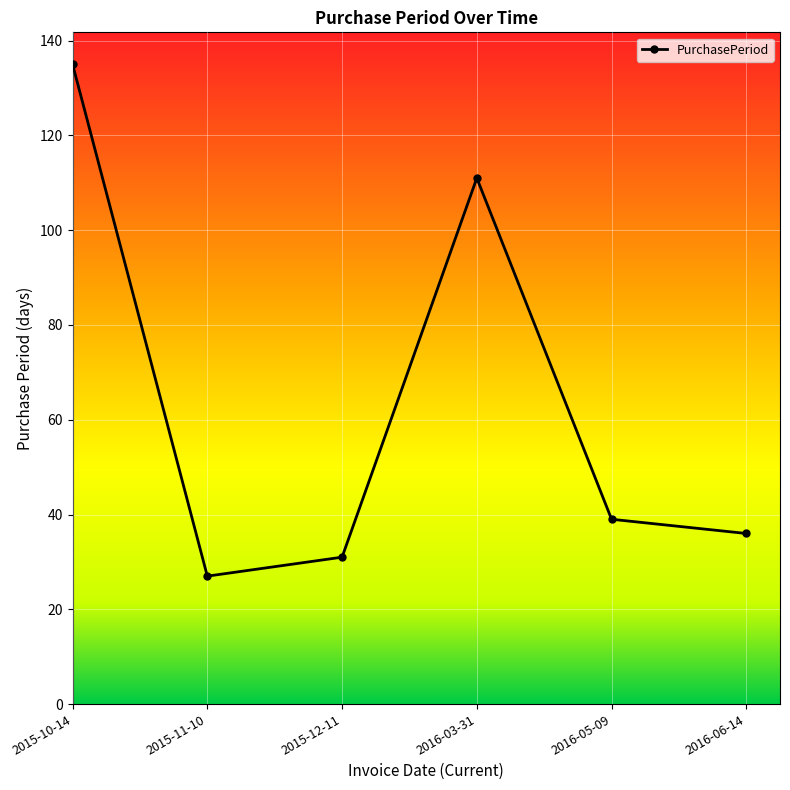

What value does the data have at 2015-12-11, to the nearest 5?

30